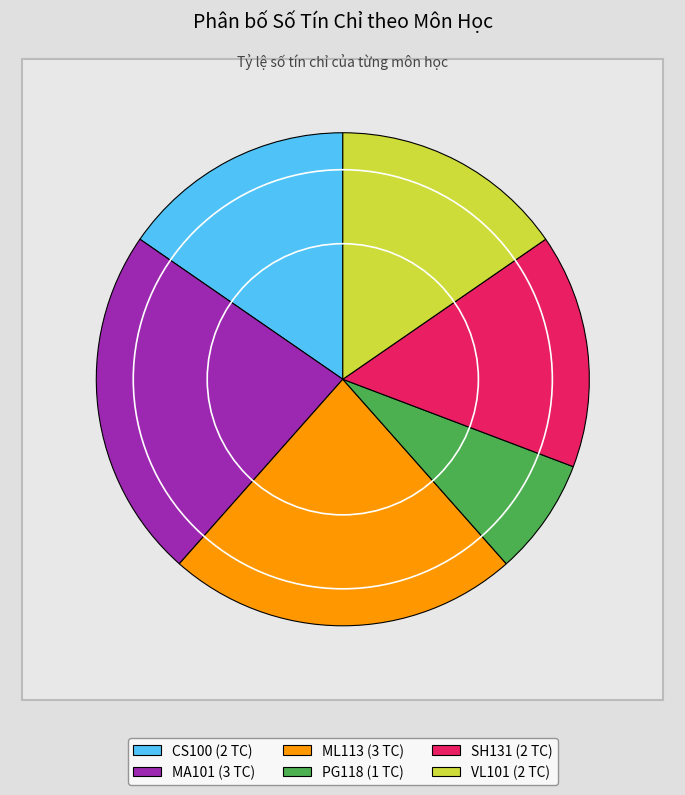

How many slices are in this pie chart?

6